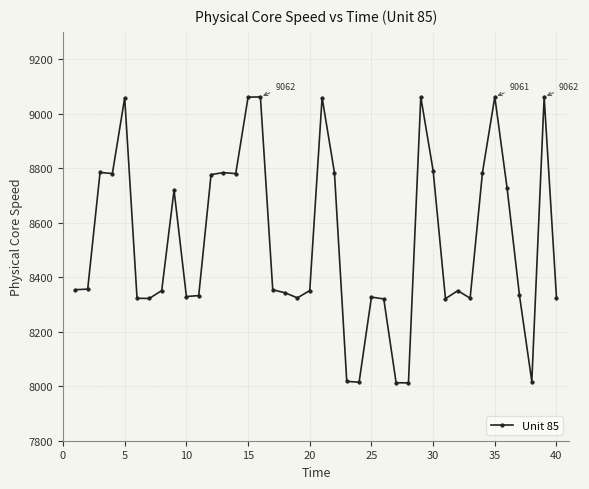

What is the smallest value displayed?

8012.1